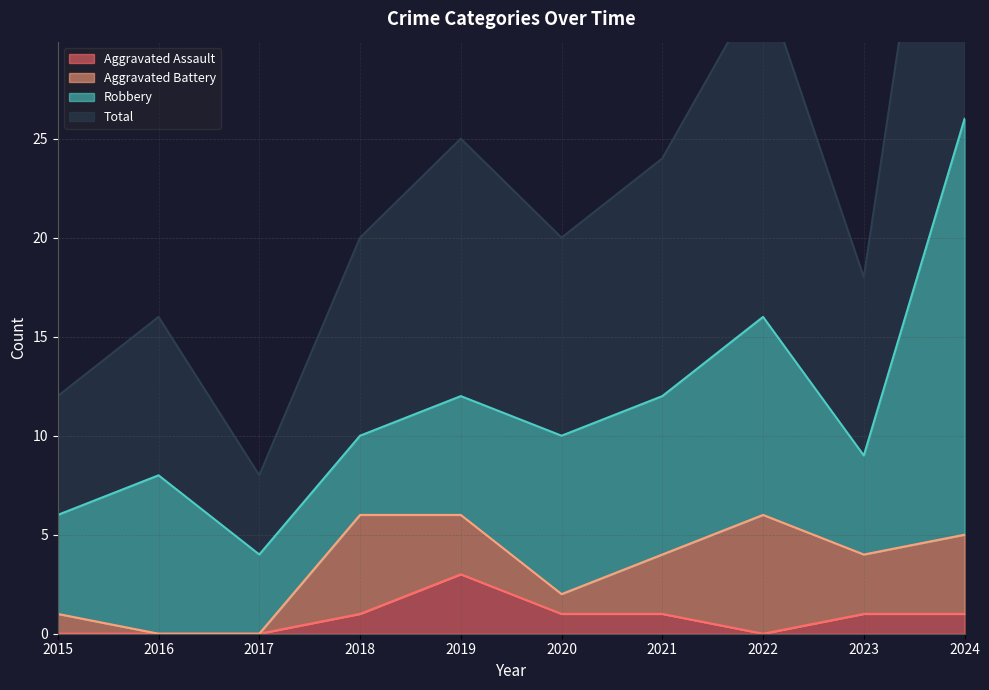

True or false: Total has more than 2 points higher than both neighbors.

True